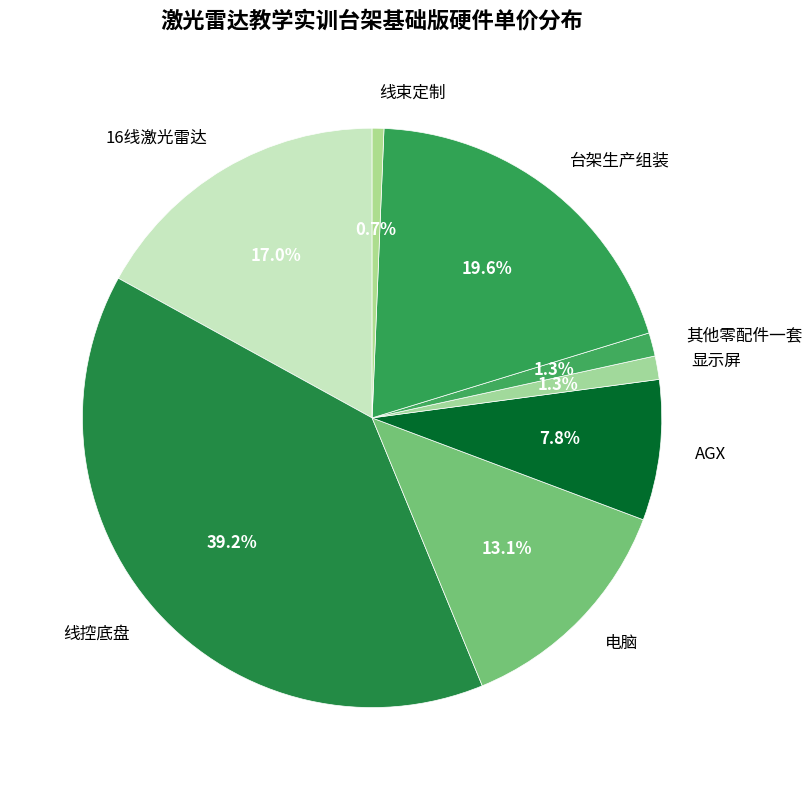

Which category has the biggest portion of the pie?

线控底盘